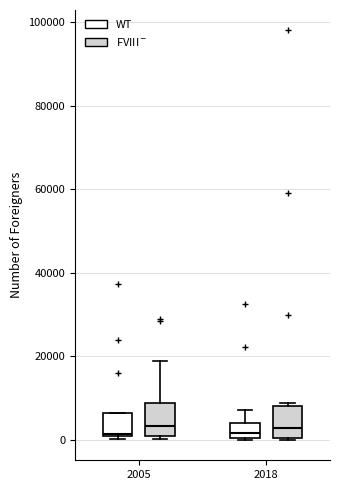

Reading left to right, read every box against the y-axis: the position of its median line, the range the box covers, and the ends of its whiskers. The values are not printed on the chart, so give them approximately, as read against the axis.

2005 (WT): median 2000, box 0 to 6000, whiskers 0 (just below the box's lower edge) to 6000
2005 (FVIII$^-$): median 4000, box 2000 to 8000, whiskers 0 to 18000
2018 (WT): median 2000, box 0 to 4000, whiskers 0 to 8000
2018 (FVIII$^-$): median 2000, box 0 to 8000, whiskers 0 to 8000 (just above the box's upper edge)